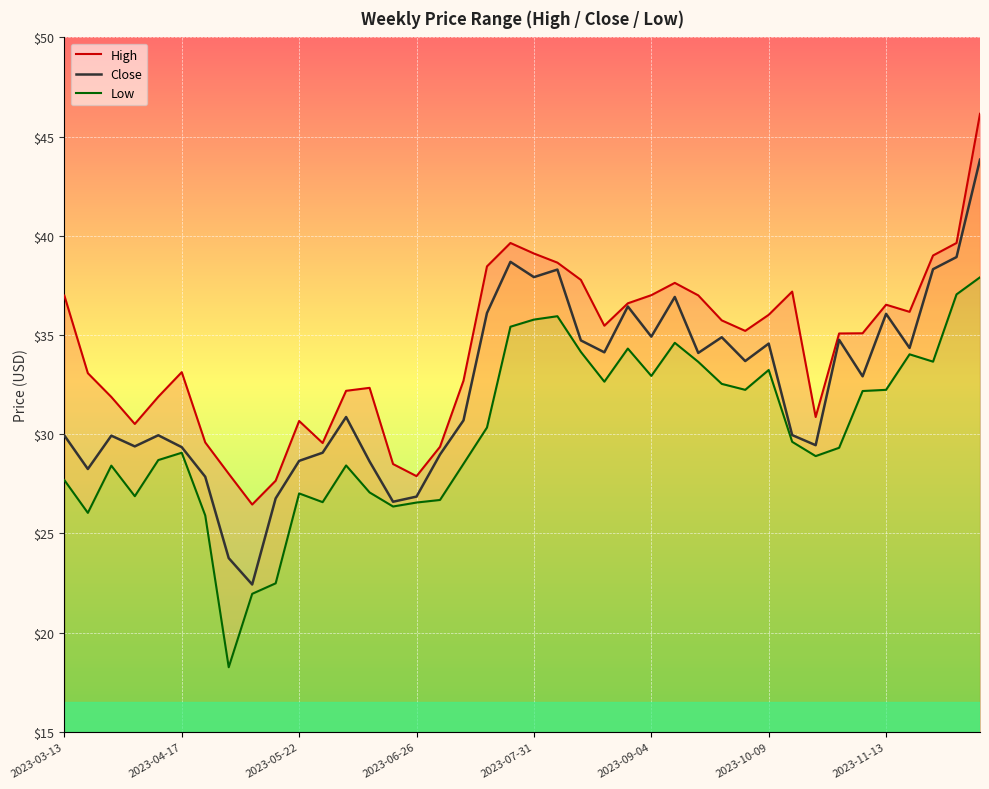

How many lines are shown in the chart?

3